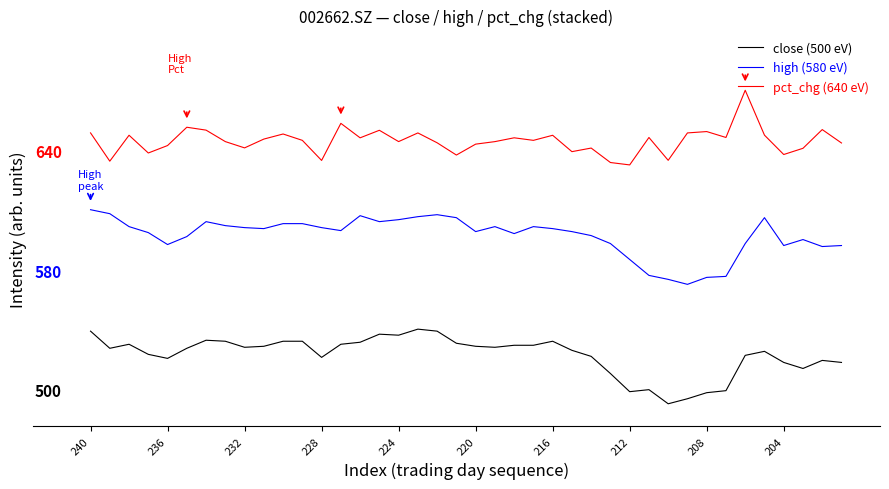

List the series in order of their peak value, highest first.

pct_chg (640 eV), high (580 eV), close (500 eV)